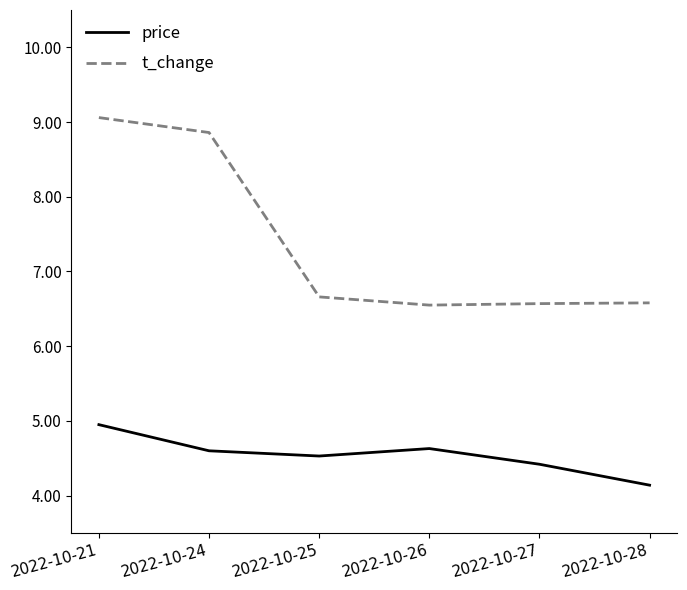

True or false: price and t_change intersect in this chart.

False